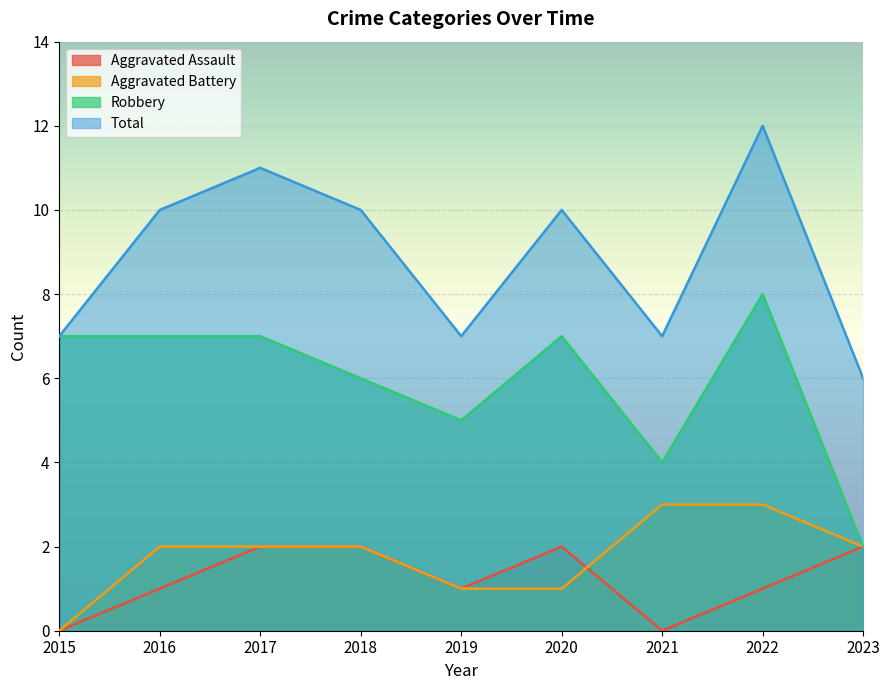

The Aggravated Assault series shows 2 at 2023. True or false?

True